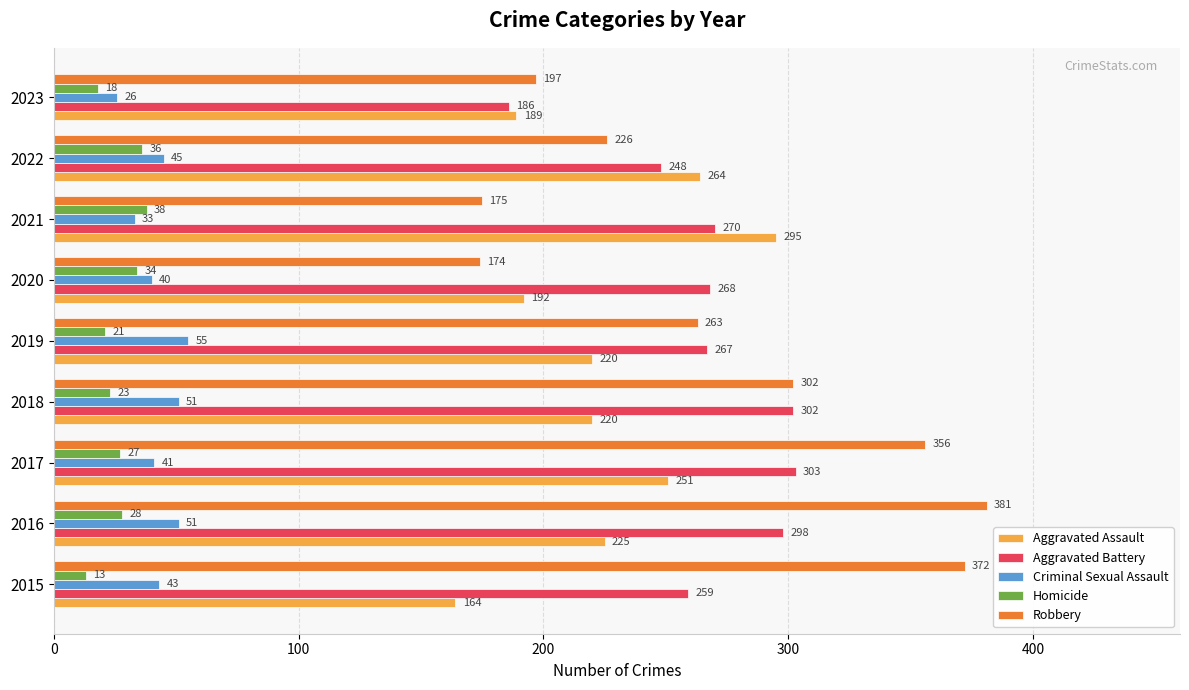

Which label corresponds to the smallest value in the chart?

2015